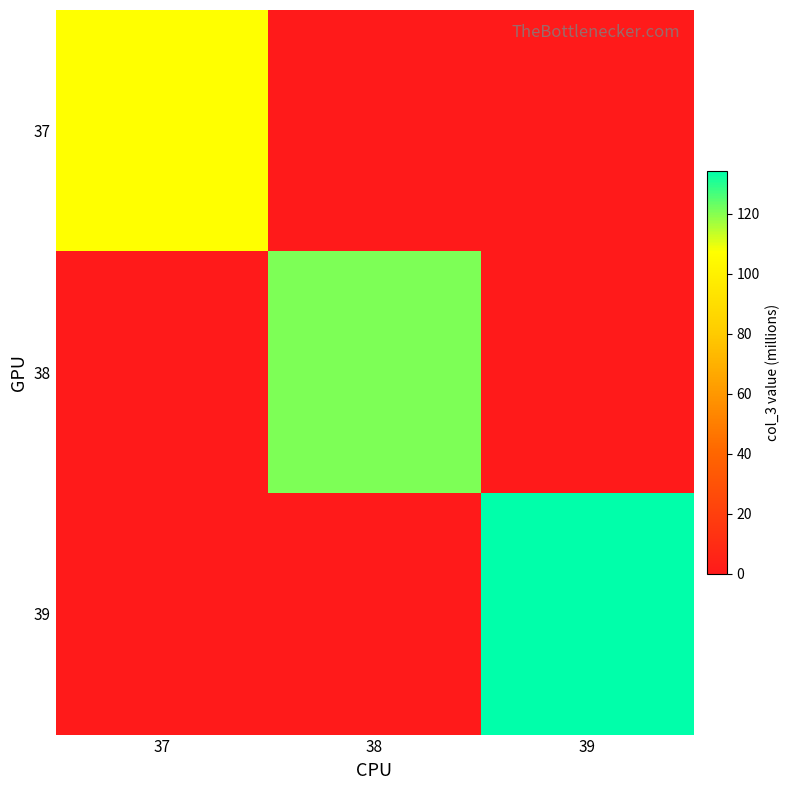

At how many categories does at least one series exceed 47?

3